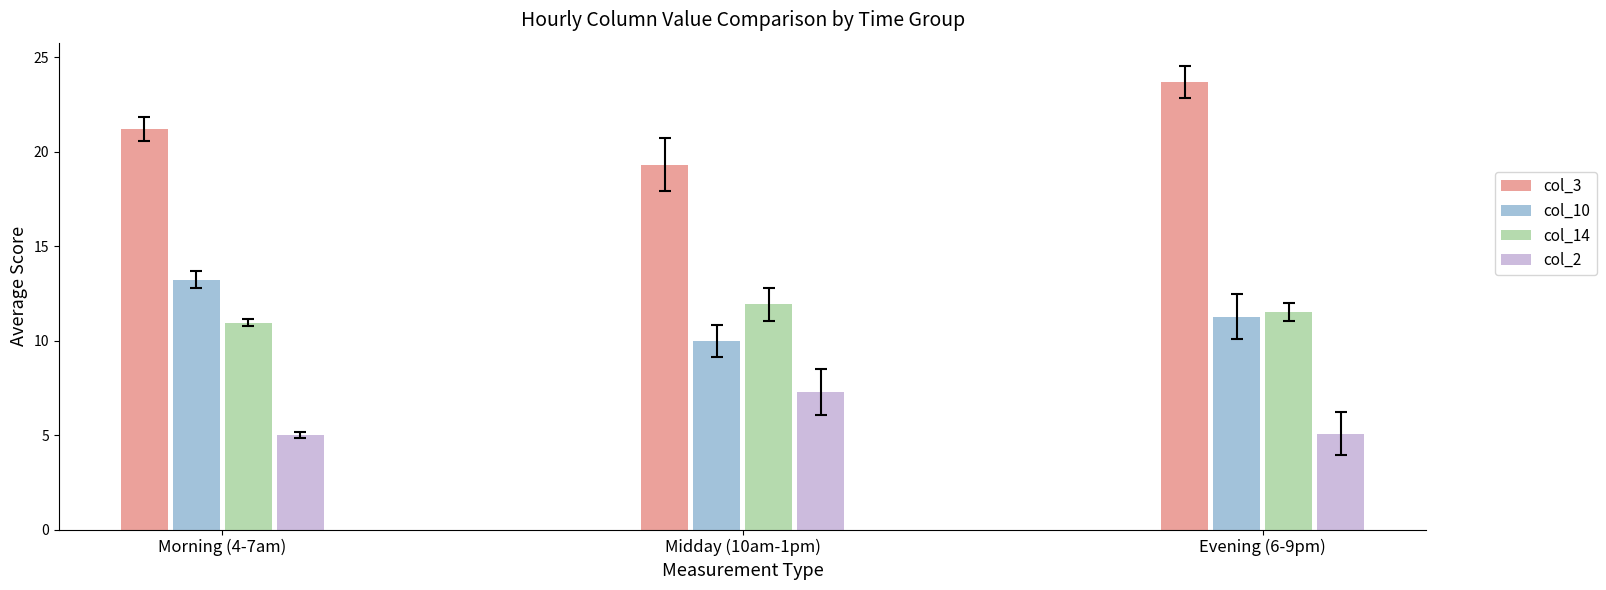

What are all the series names shown in the legend?

col_3, col_10, col_14, col_2